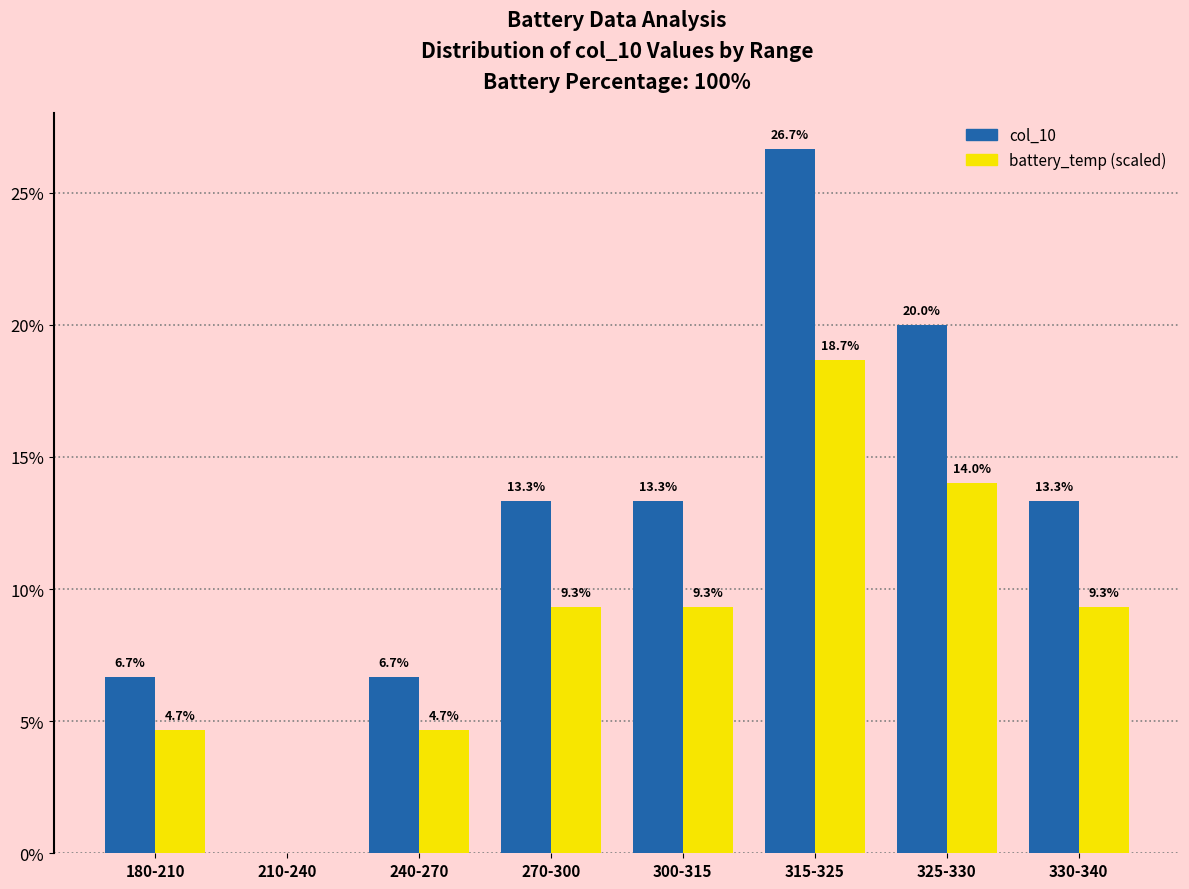

What is the sum of the col_10 values at 325-330 and 270-300?

33.3